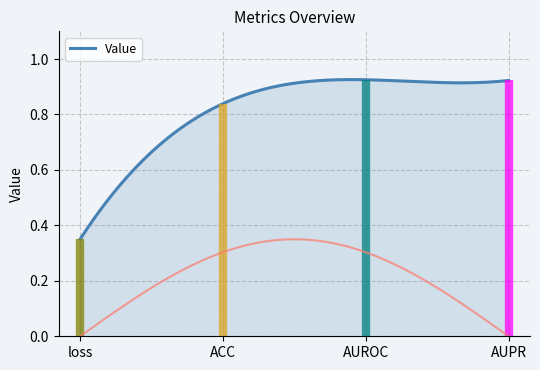

Is it true that the value at AUROC is 0.2?

False